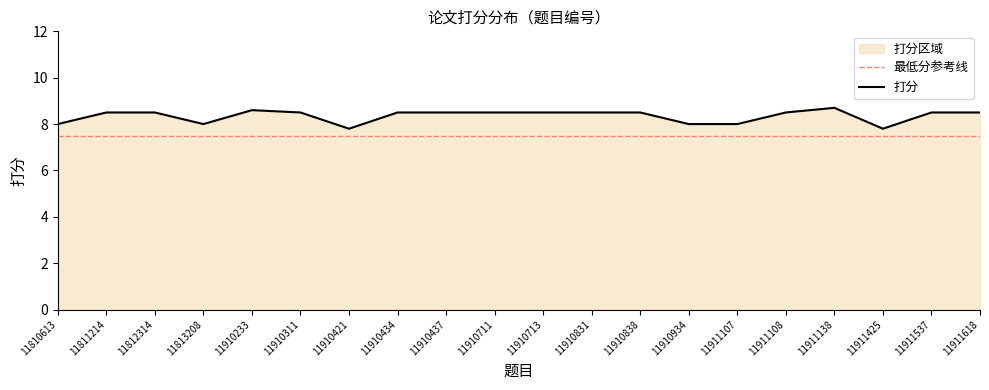

What is the difference between the maximum and second lowest values?

0.9